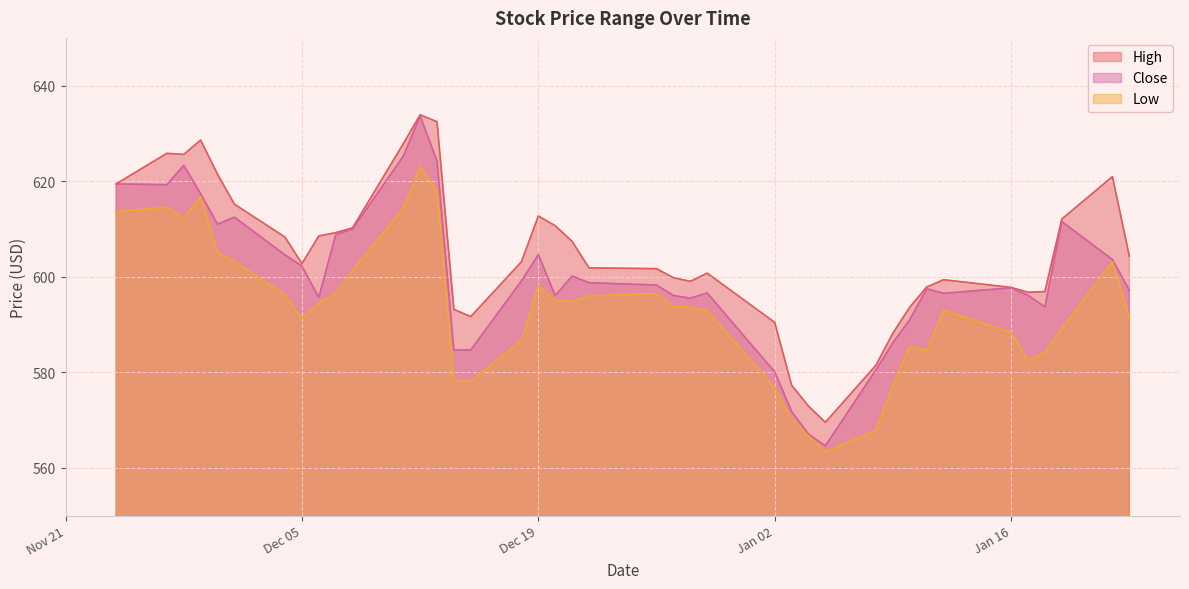

How many values in the Close series are below 598?

20